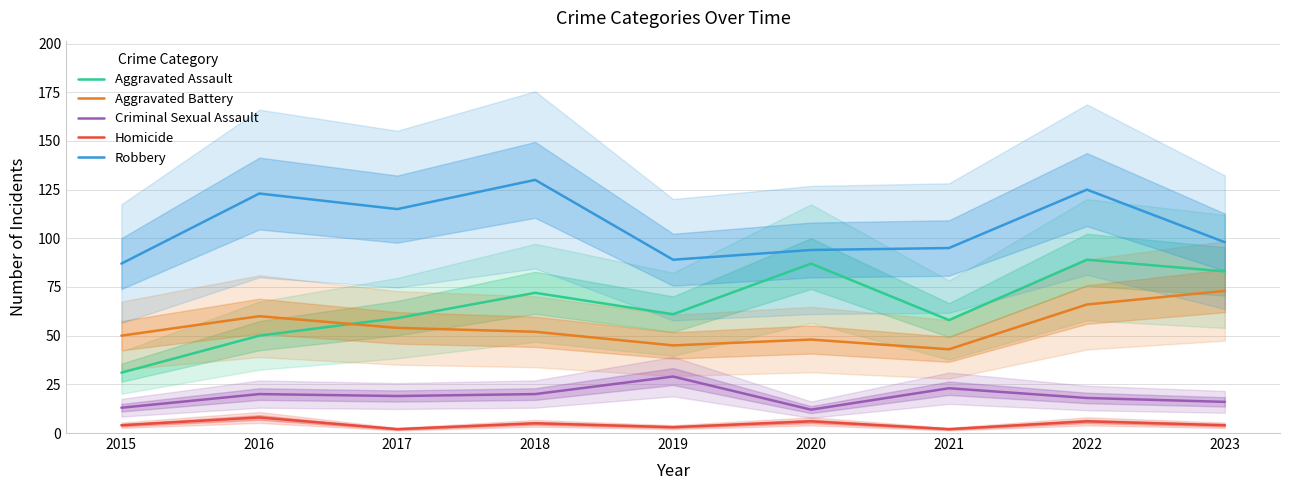

What is the difference between the maximum and minimum values in the Robbery series?

43